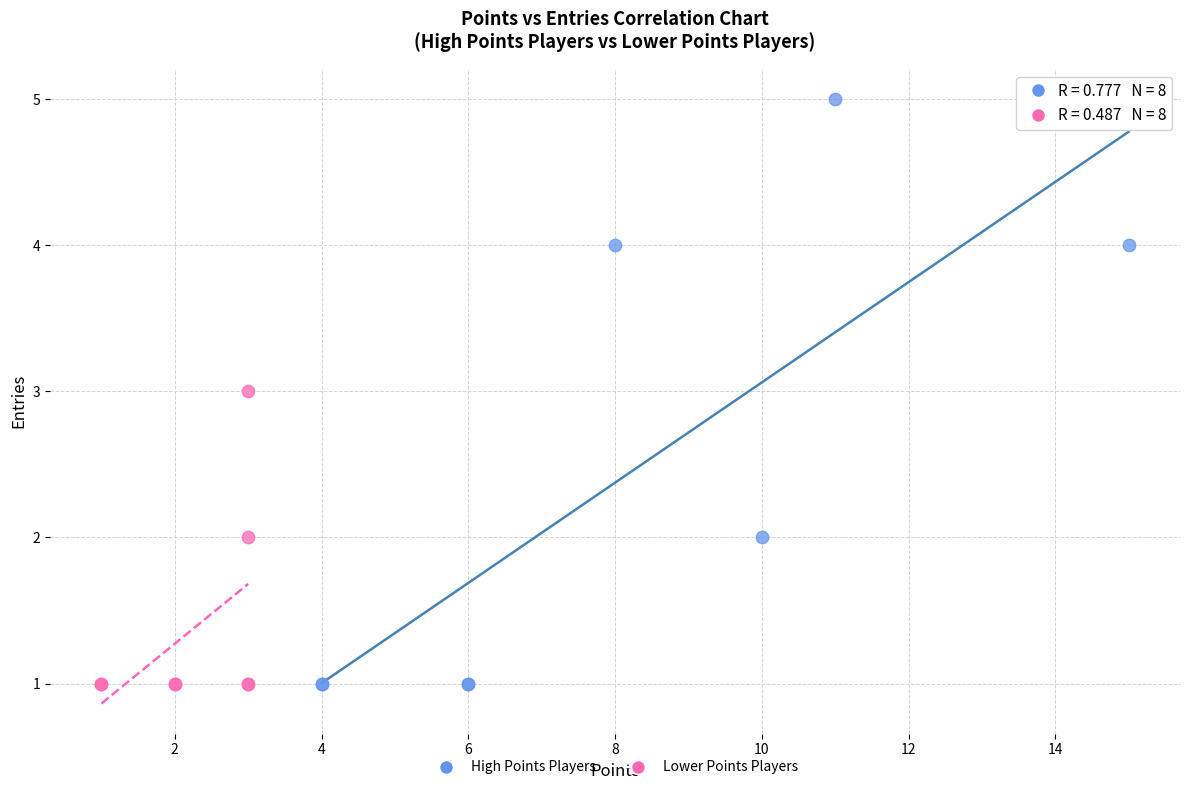

Which series contains the highest Y value?

High Points Players